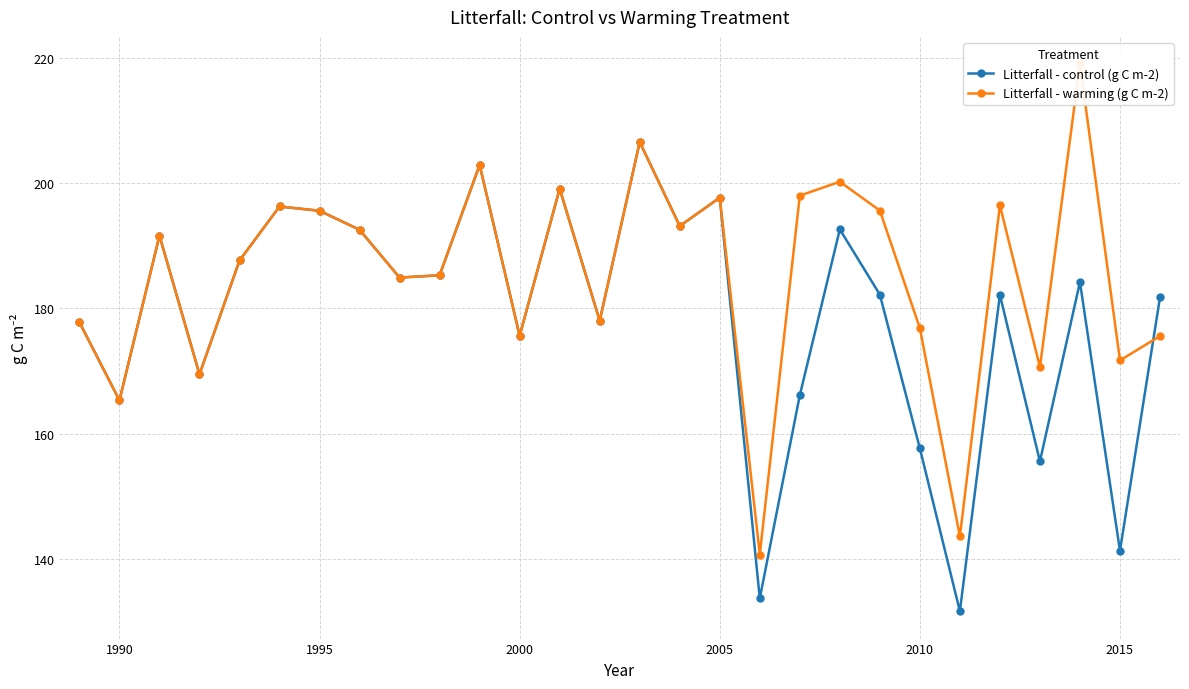

How many lines are shown in the chart?

2